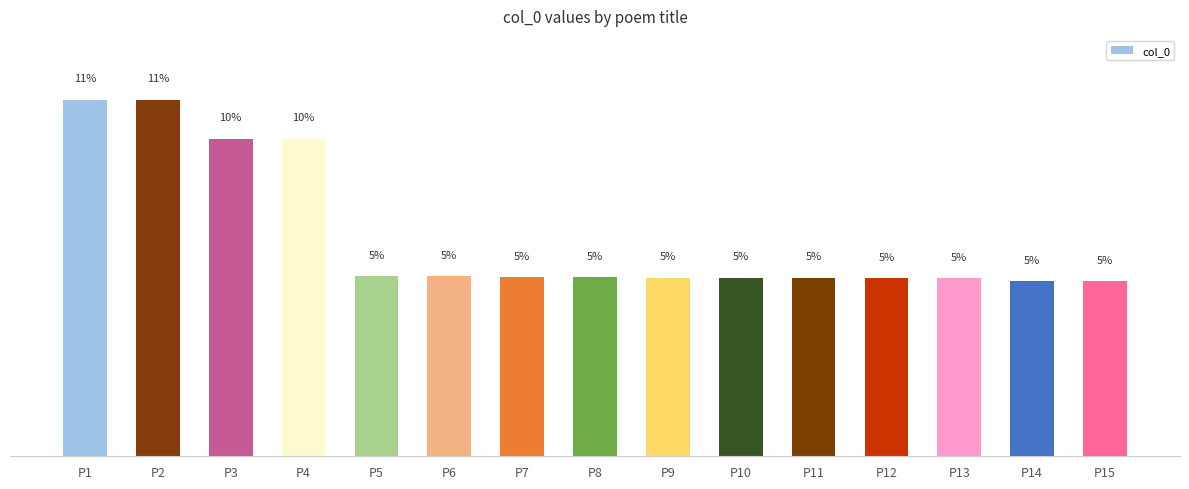

Which has a higher value, P13 or P5?

P5